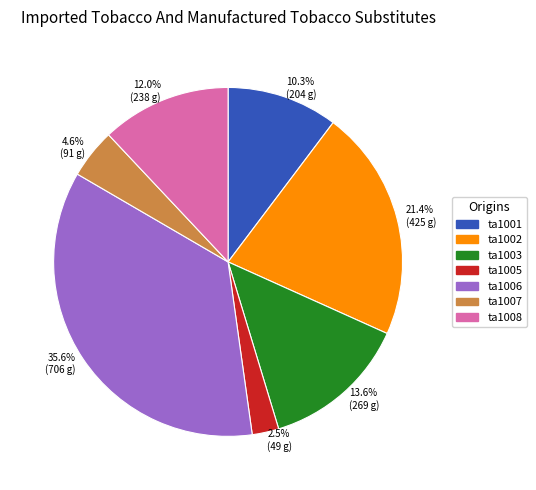

Does ta1008 represent more than half of the total?

No